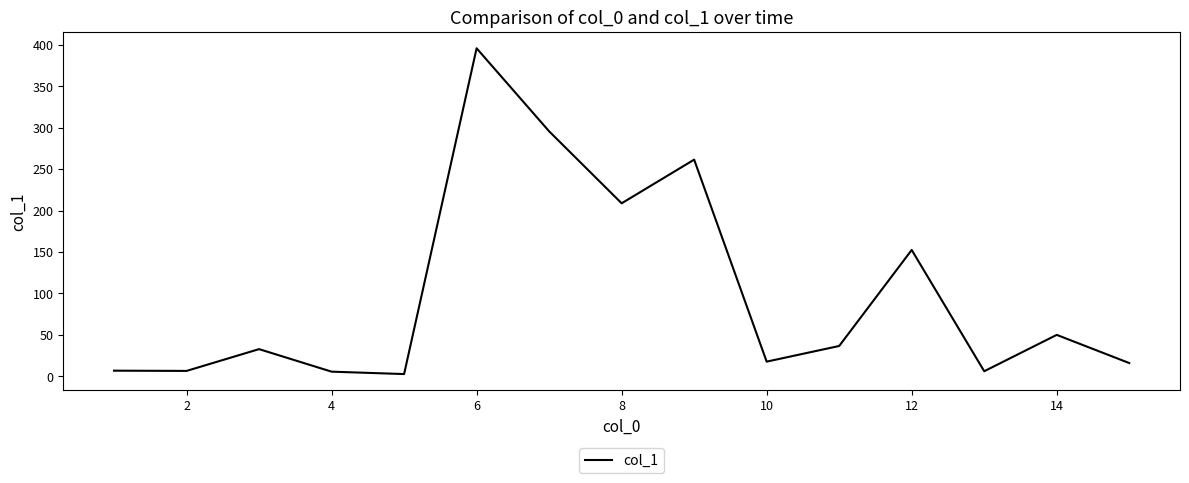

What is the difference between the maximum and minimum values?

393.2